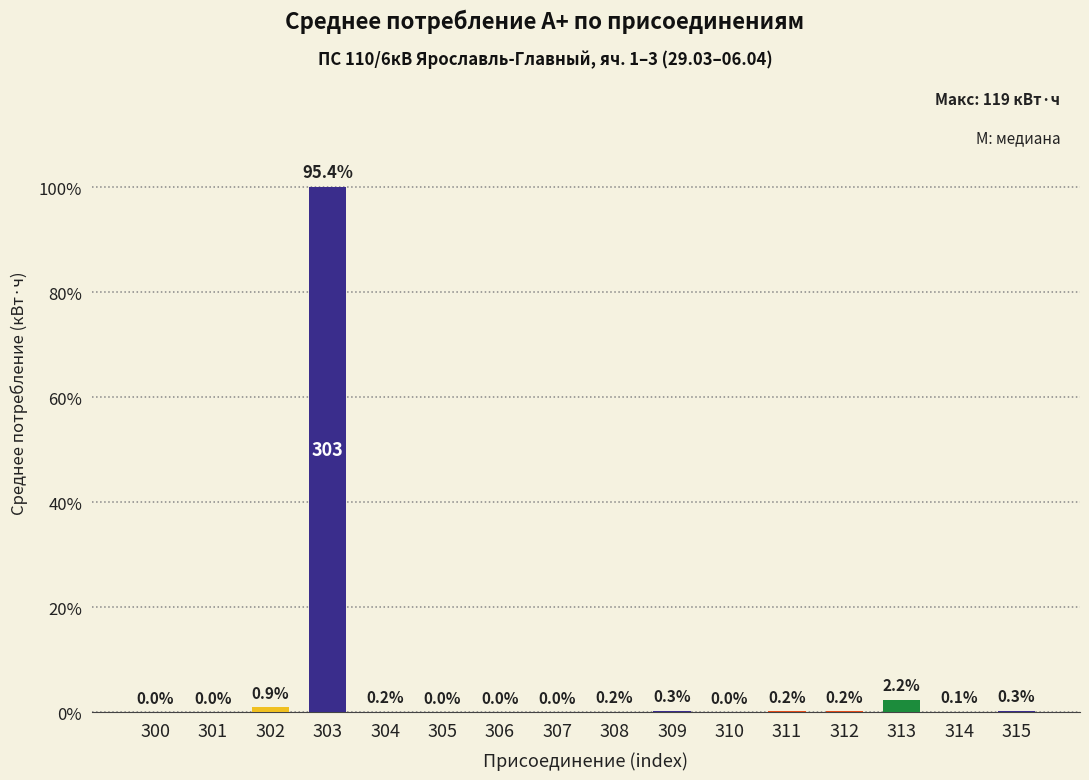

List the labels in order of value, largest first.

303, 313, 302, 315, 309, 311, 312, 308, 304, 314, 301, 300, 305, 306, 307, 310